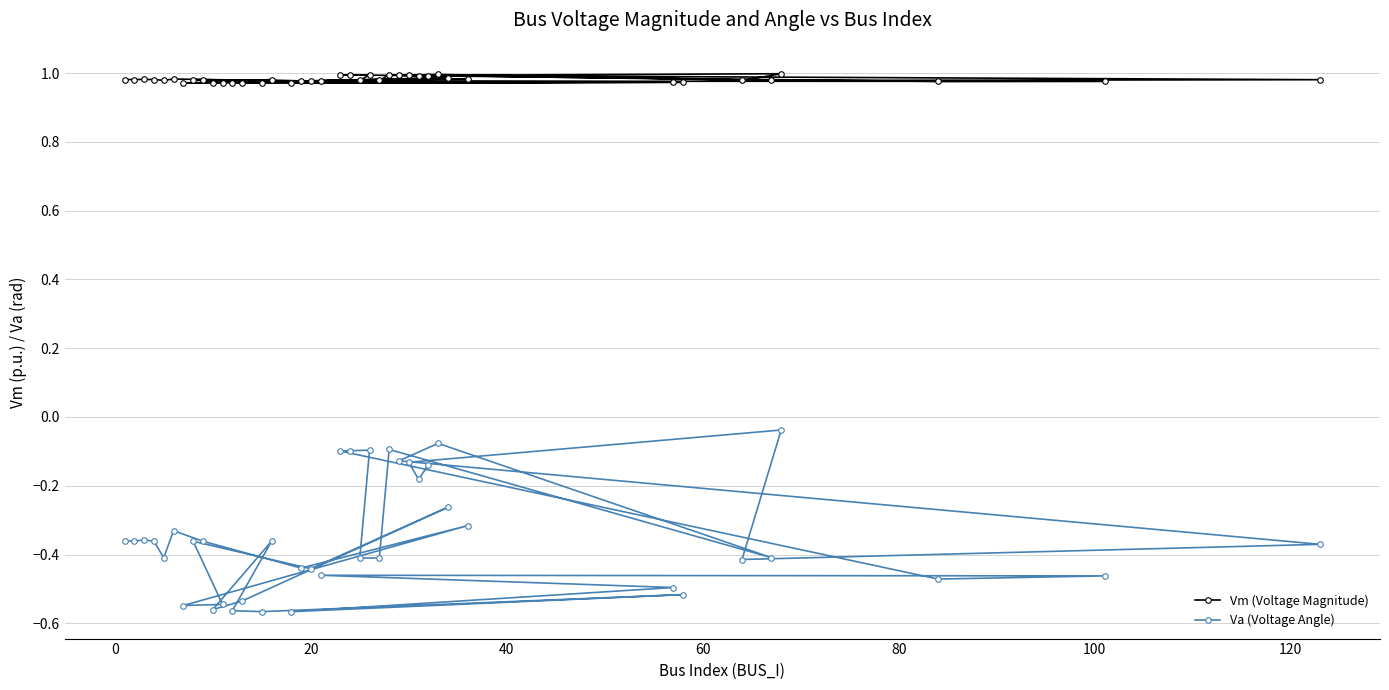

What are all the series names shown in the legend?

Vm (Voltage Magnitude), Va (Voltage Angle)